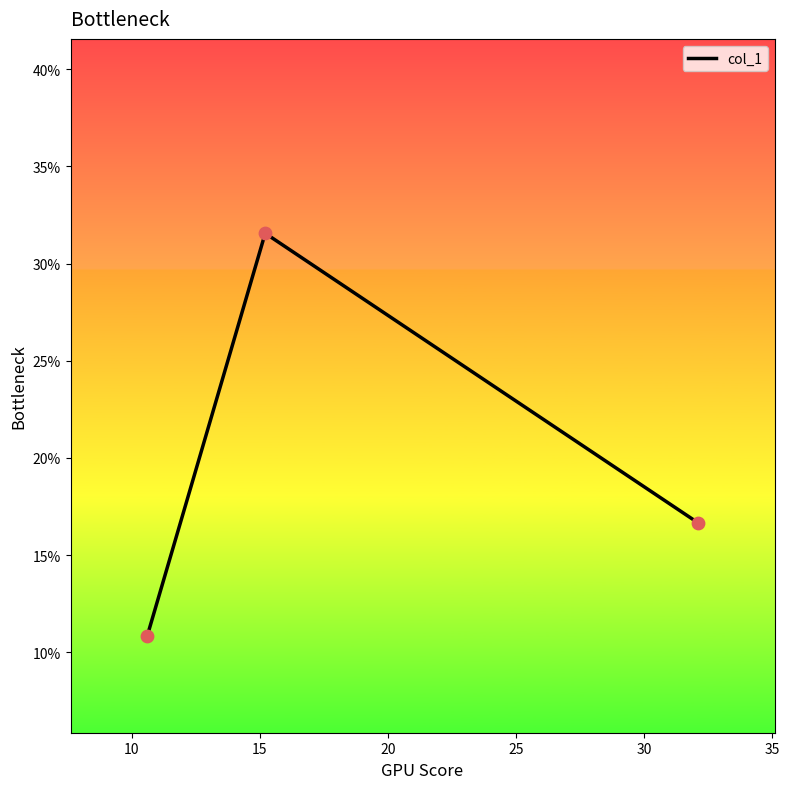

What is the minimum value shown in the chart?

10.9